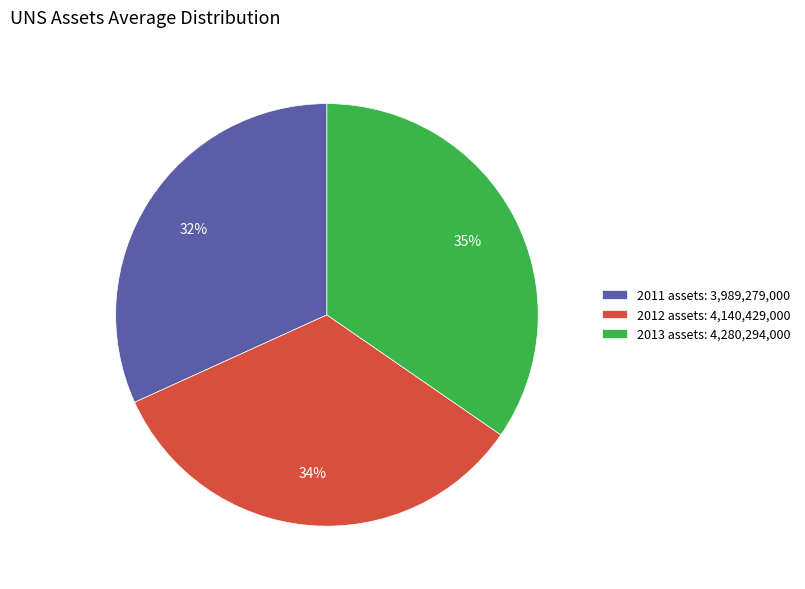

Is it true that 2012 assets: 4,140,429,000 is 44% of the pie?

False